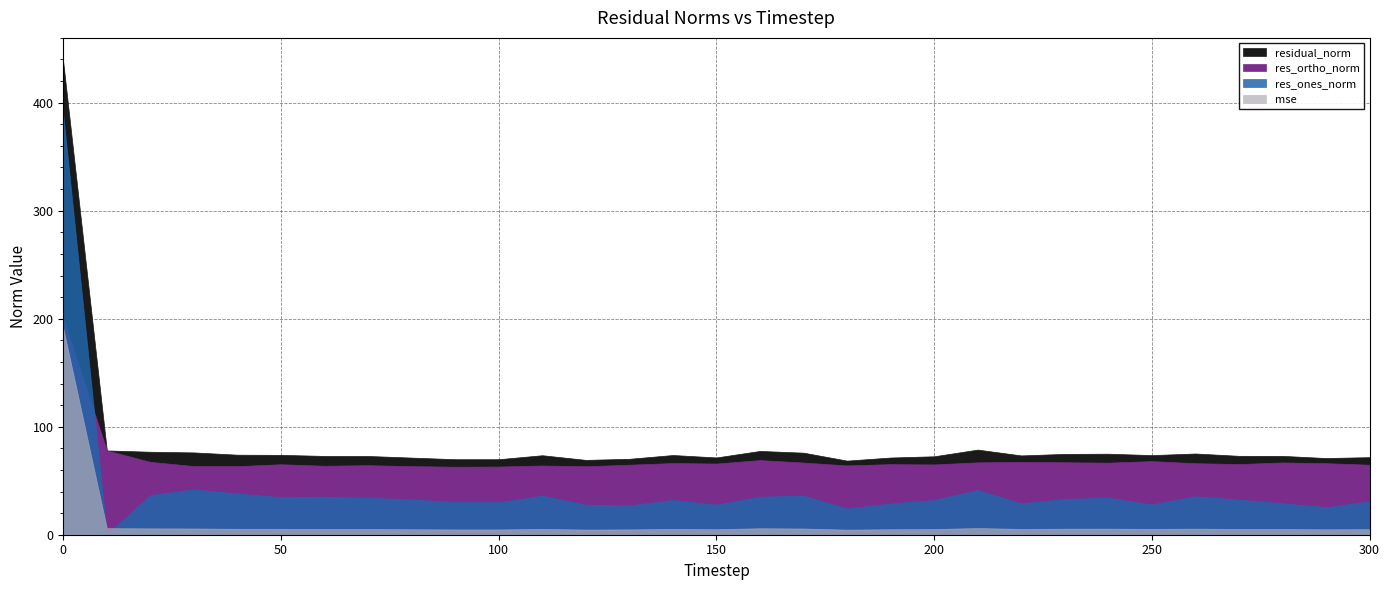

What is the difference between the residual_norm values at 160 and 90?

7.7